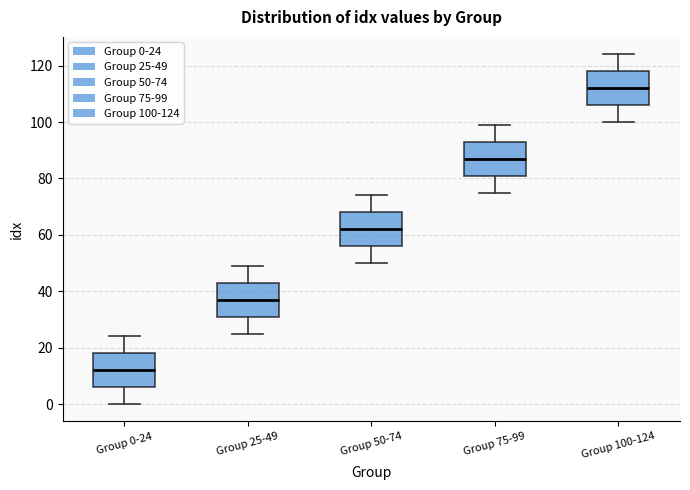

Where does the upper whisker of the box for Group 25-49 end on the y-axis? The values are not printed on the chart, so give them approximately, as read against the axis.

50